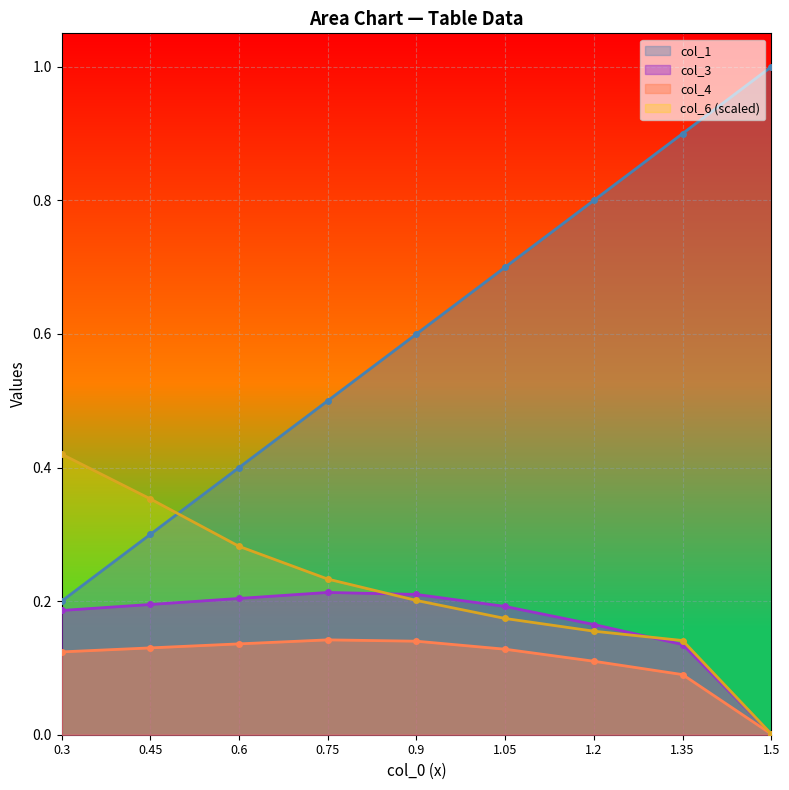

Reading left to right, list all the values displayed in this chart.

col_1: 0.3=0.2	0.45=0.3	0.6=0.4	0.75=0.5	0.9=0.6	1.05=0.7	1.2=0.8	1.35=0.9	1.5=1.0
col_3: 0.3=0.2	0.45=0.2	0.6=0.2	0.75=0.2	0.9=0.2	1.05=0.2	1.2=0.2	1.35=0.1	1.5=0.0
col_4: 0.3=0.1	0.45=0.1	0.6=0.1	0.75=0.1	0.9=0.1	1.05=0.1	1.2=0.1	1.35=0.1	1.5=0.0
col_6: 0.3=0.4	0.45=0.4	0.6=0.3	0.75=0.2	0.9=0.2	1.05=0.2	1.2=0.2	1.35=0.1	1.5=0.0